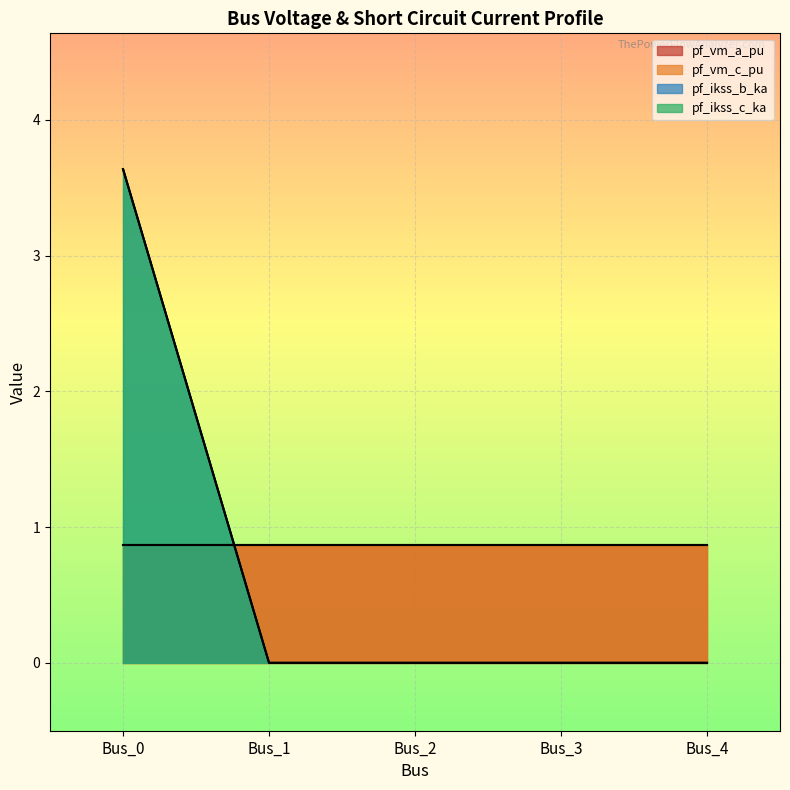

True or false: pf_ikss_c_ka and pf_ikss_b_ka cross at least once.

False